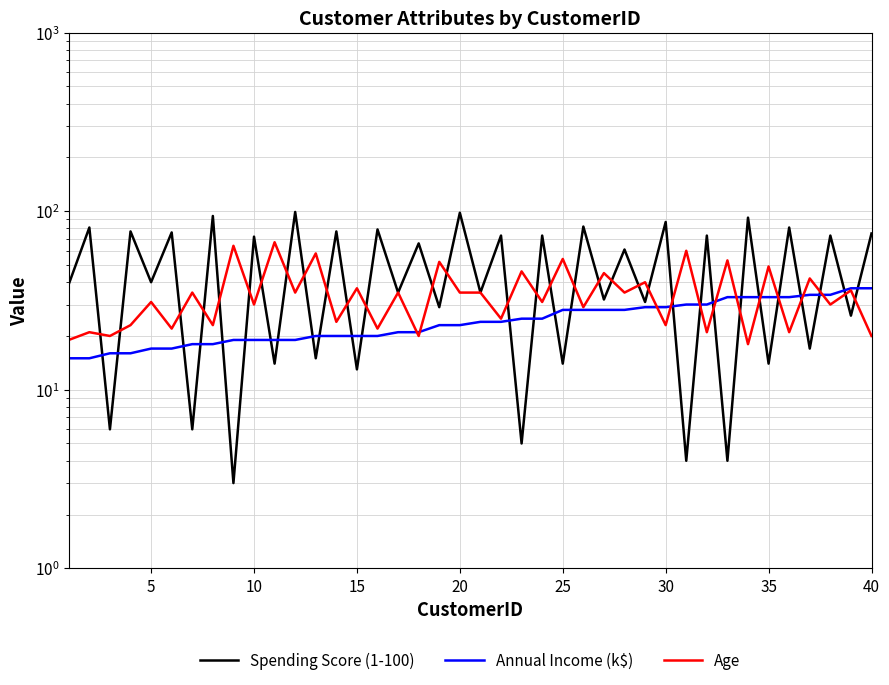

At 5, list the series in order from largest to smallest.

Spending Score (1-100), Age, Annual Income (k$)